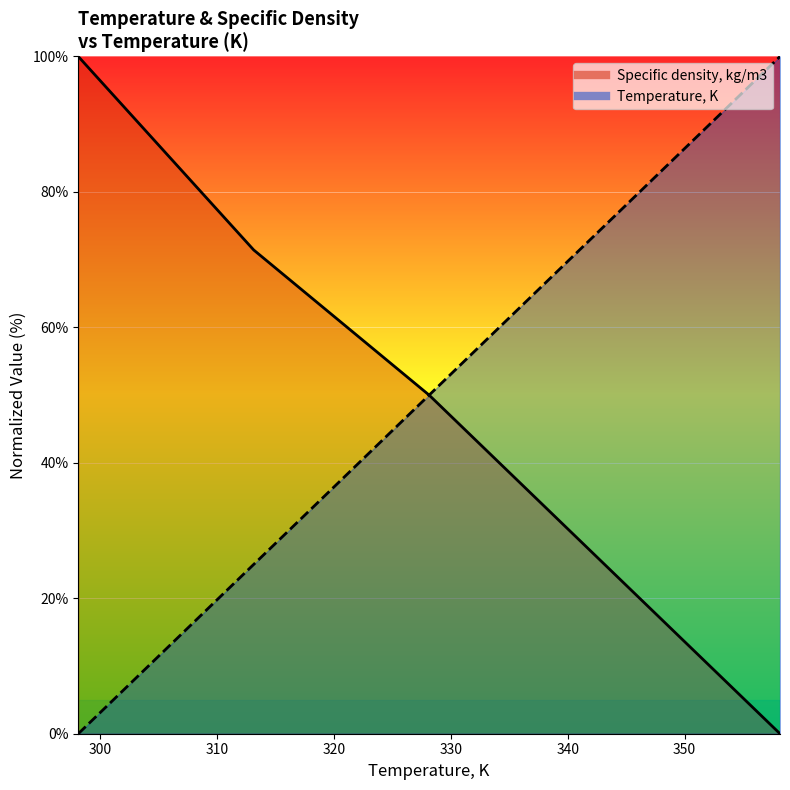

What is the maximum value for Temperature, K?

100.0